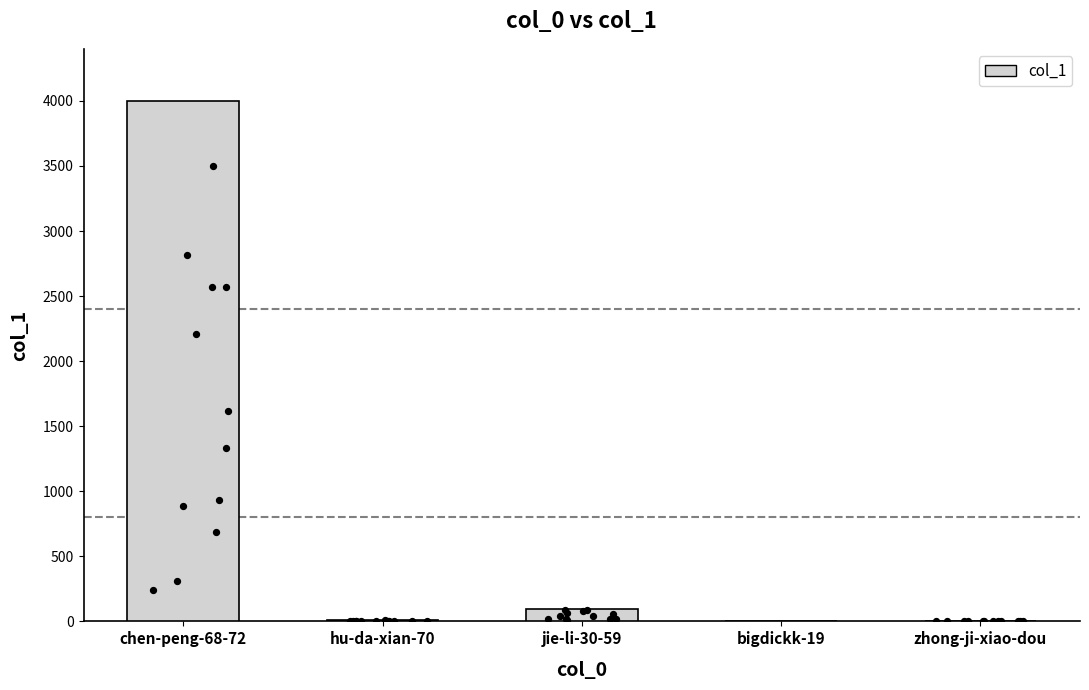

What is the change in value from bigdickk-19 to zhong-ji-xiao-dou?

+1